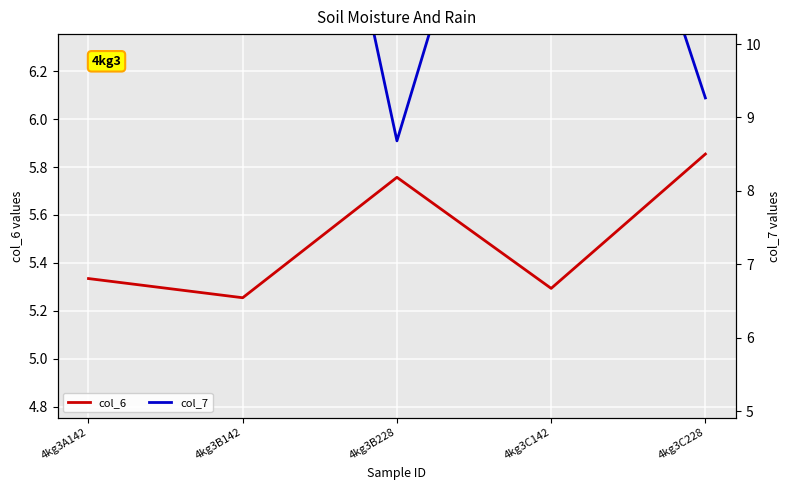

At which label does col_6 reach its peak?

4kg3C228